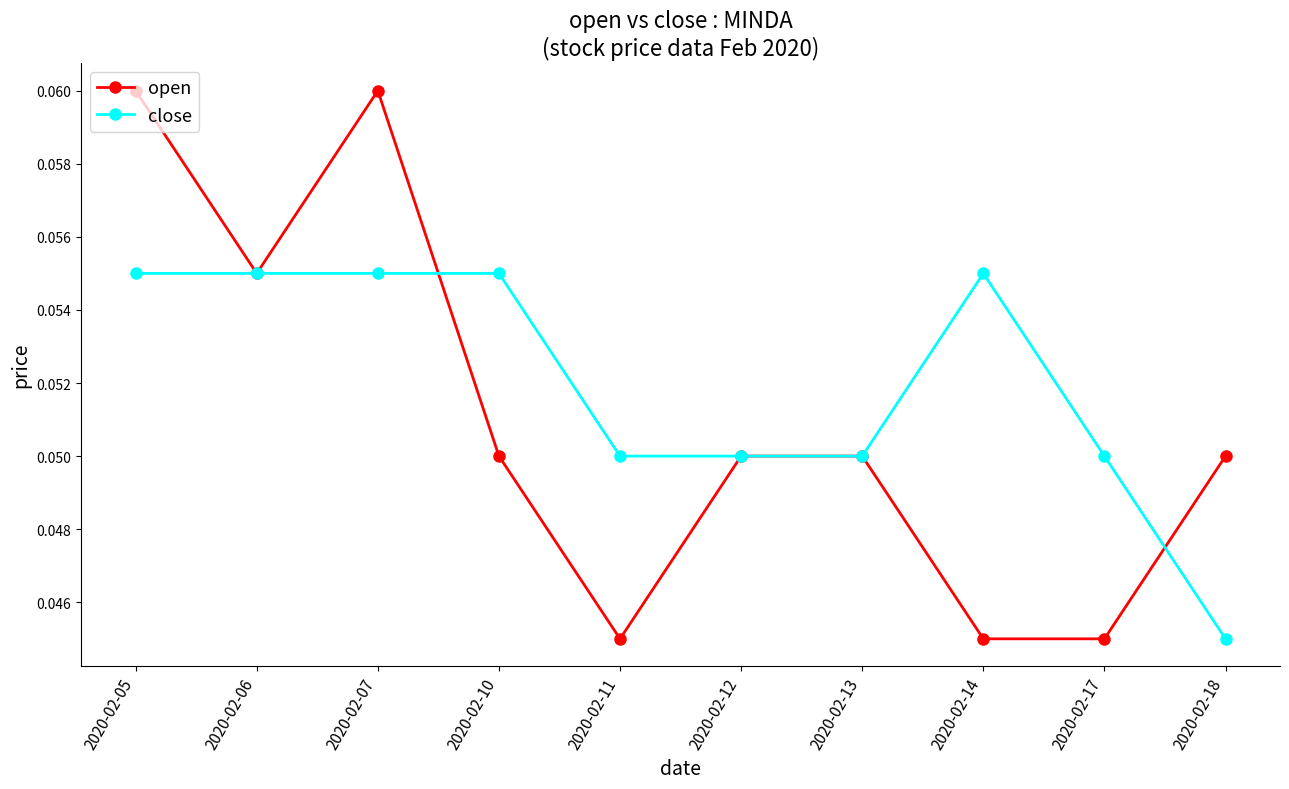

Which series has the widest spread of values?

open